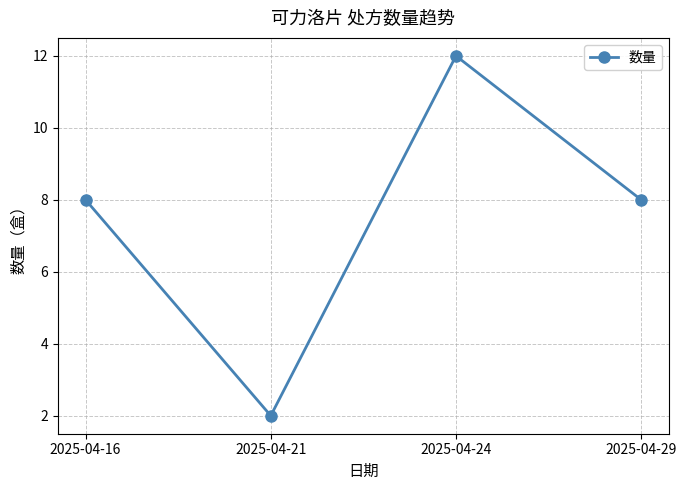

Count the values in the range 8 to 12.

3